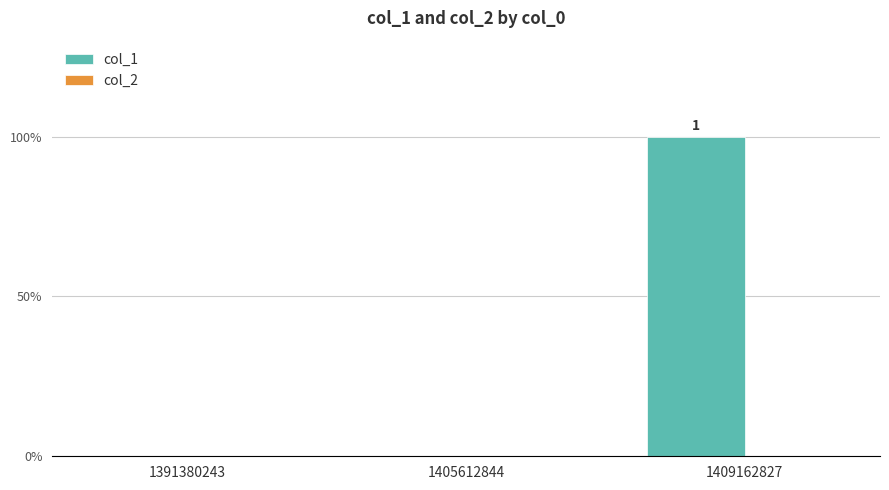

Which has a higher value, 1409162827 or 1405612844?

1409162827